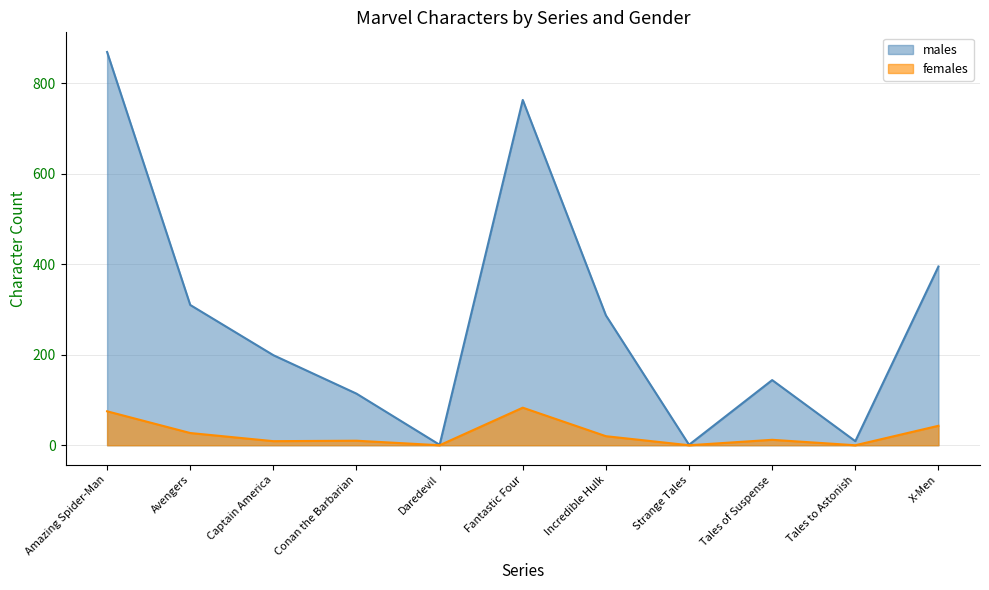

What is the label of the 2nd point from the right?

Tales to Astonish